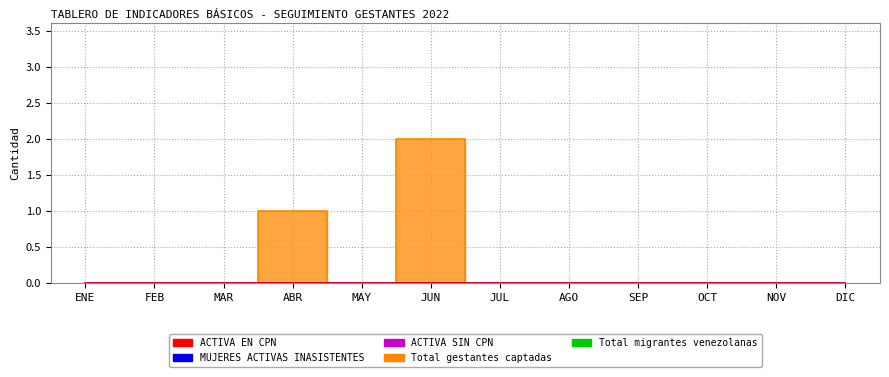

Reading right to left, transcribe all the data shown in this chart.

ACTIVA EN CPN: DIC=0	NOV=0	OCT=0	SEP=0	AGO=0	JUL=0	JUN=0	MAY=0	ABR=0	MAR=0	FEB=0	ENE=0
MUJERES ACTIVAS INASISTENTES: DIC=0	NOV=0	OCT=0	SEP=0	AGO=0	JUL=0	JUN=0	MAY=0	ABR=0	MAR=0	FEB=0	ENE=0
ACTIVA SIN CPN: DIC=0	NOV=0	OCT=0	SEP=0	AGO=0	JUL=0	JUN=0	MAY=0	ABR=0	MAR=0	FEB=0	ENE=0
Total gestantes captadas: DIC=0	NOV=0	OCT=0	SEP=0	AGO=0	JUL=0	JUN=2	MAY=0	ABR=1	MAR=0	FEB=0	ENE=0
Total migrantes venezolanas: DIC=0	NOV=0	OCT=0	SEP=0	AGO=0	JUL=0	JUN=0	MAY=0	ABR=0	MAR=0	FEB=0	ENE=0